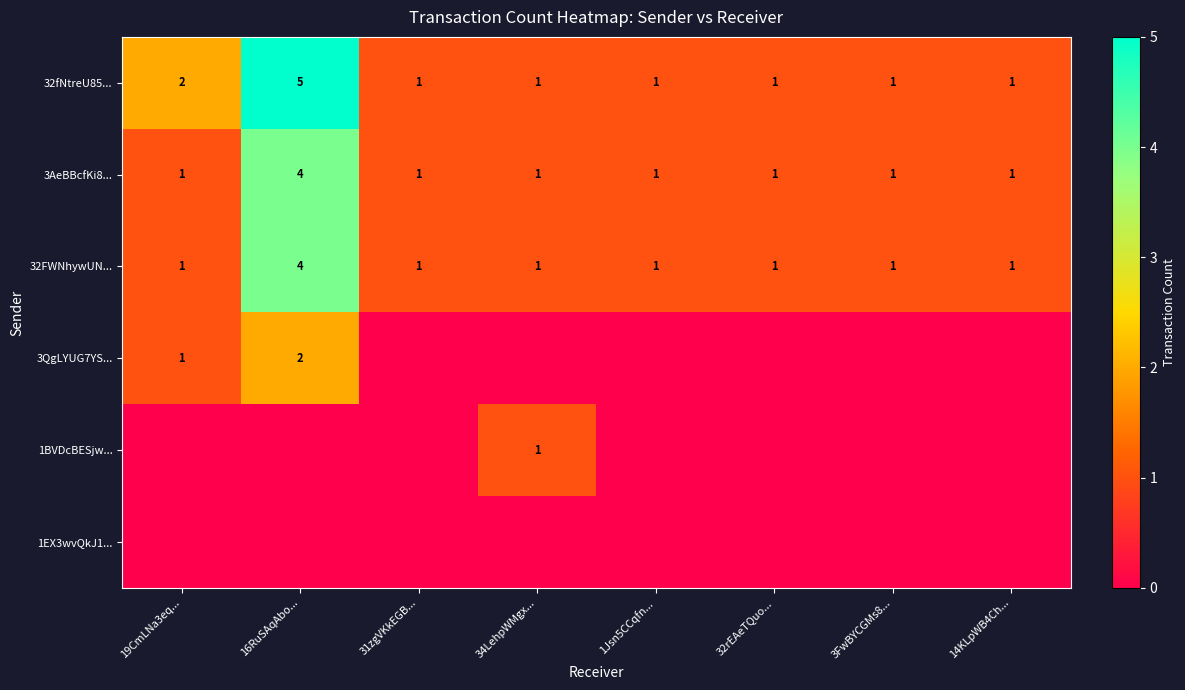

What is the spread (max minus min) of values at 3FwBYCGMs8...?

1